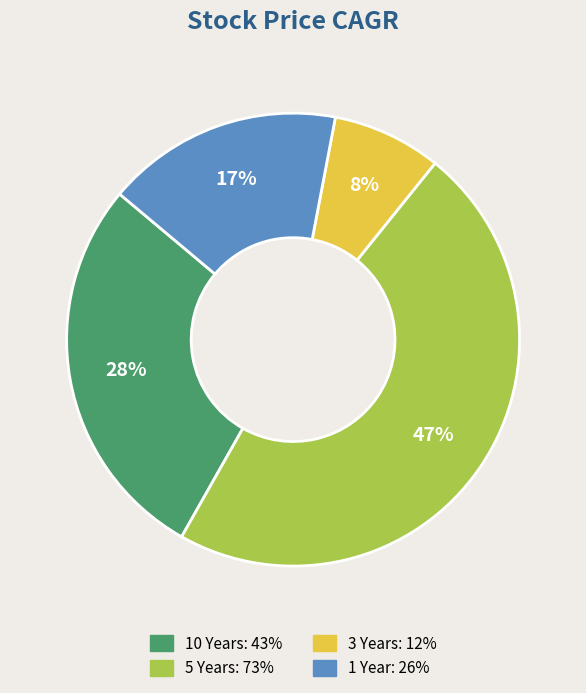

To the nearest percent, what portion does 10 Years represent?

28%